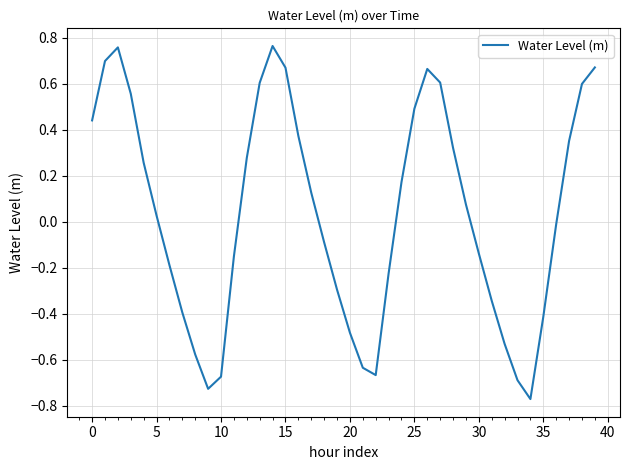

What is the difference between the second highest and minimum values?

1.5